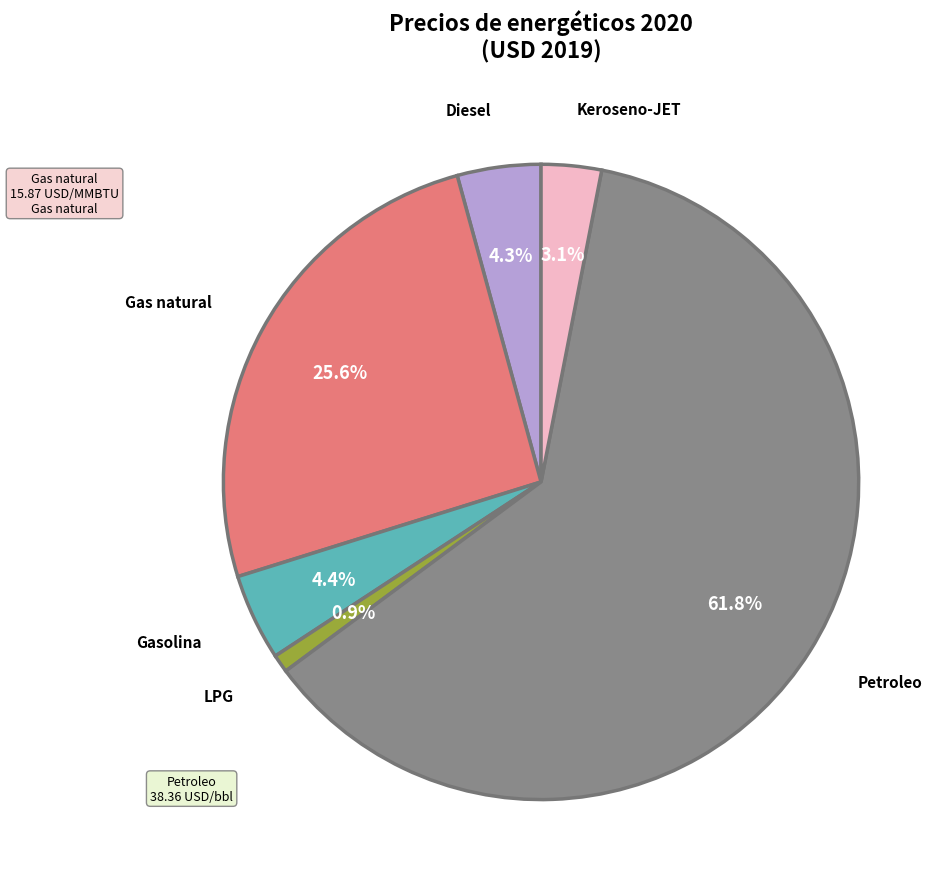

Does any single category account for the majority?

Yes